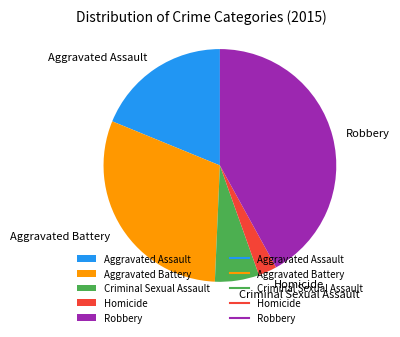

How many slices are in this pie chart?

5